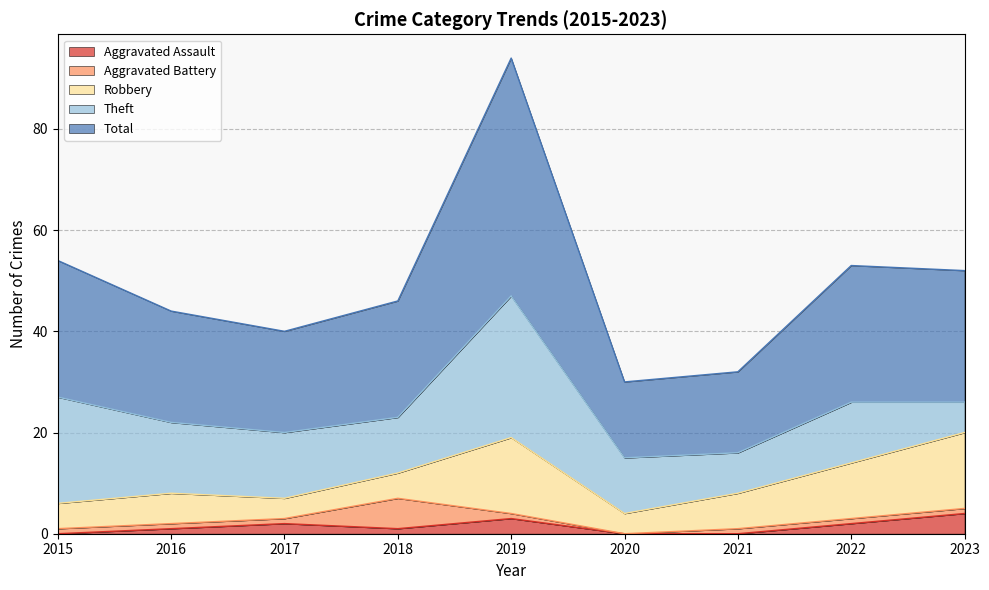

True or false: Aggravated Assault and Theft cross at least once.

False